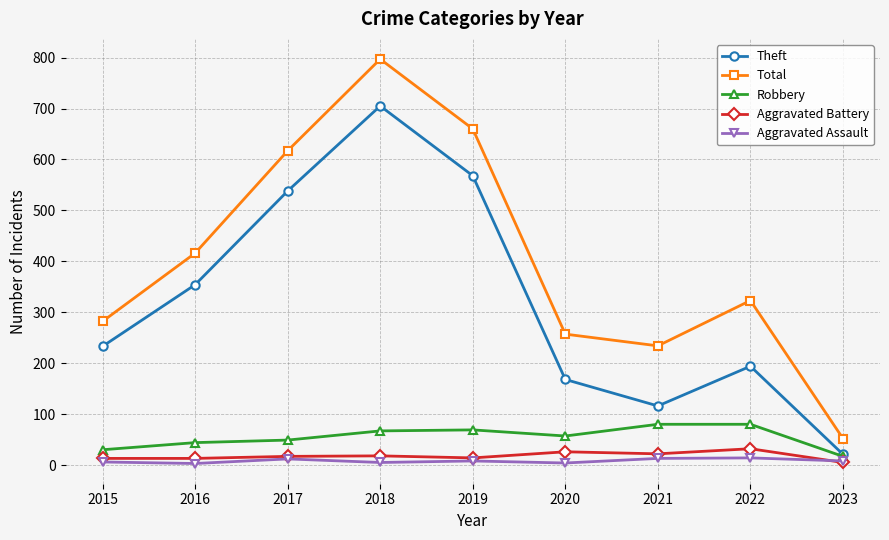

Count the number of categories in the chart.

9